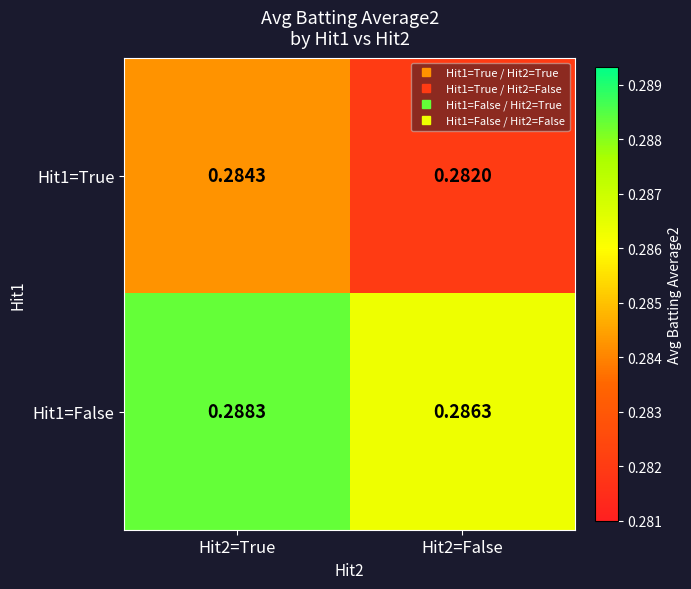

Which series has the largest total across all categories?

Hit1=False